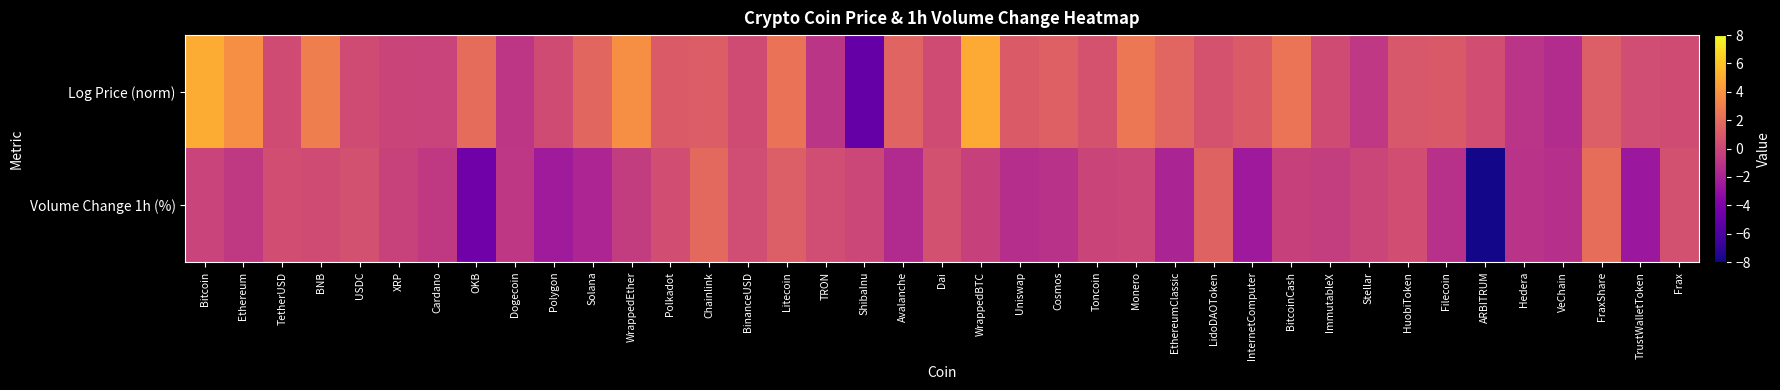

Reading left to right, extract all data points from this chart.

Log Price (norm): Bitcoin=5.0	Ethereum=3.8	TetherUSD=0.3	BNB=3.0	USDC=0.3	XRP=-0.1	Cardano=-0.1	OKB=2.0	Dogecoin=-0.9	Polygon=0.3	Solana=1.7	WrappedEther=3.8	Polkadot=1.1	Chainlink=1.2	BinanceUSD=0.3	Litecoin=2.4	TRON=-1.0	ShibaInu=-5.0	Avalanche=1.6	Dai=0.3	WrappedBTC=5.0	Uniswap=1.1	Cosmos=1.4	Toncoin=0.7	Monero=2.6	EthereumClassic=1.7	LidoDAOToken=0.6	InternetComputer=1.1	BitcoinCash=2.5	ImmutableX=0.3	Stellar=-0.8	HuobiToken=0.9	Filecoin=1.1	ARBITRUM=0.4	Hedera=-1.0	VeChain=-1.5	FraxShare=1.3	TrustWalletToken=0.4	Frax=0.3
Volume Change 1h (%): Bitcoin=-0.2	Ethereum=-0.8	TetherUSD=0.4	BNB=0.3	USDC=0.5	XRP=-0.2	Cardano=-0.7	OKB=-4.5	Dogecoin=-0.8	Polygon=-2.4	Solana=-1.9	WrappedEther=-0.6	Polkadot=0.4	Chainlink=1.9	BinanceUSD=0.3	Litecoin=1.3	TRON=0.3	ShibaInu=0.1	Avalanche=-1.6	Dai=0.5	WrappedBTC=-0.3	Uniswap=-1.4	Cosmos=-1.1	Toncoin=-0.1	Monero=0.1	EthereumClassic=-1.9	LidoDAOToken=1.5	InternetComputer=-2.5	BitcoinCash=-0.3	ImmutableX=-0.5	Stellar=-0.1	HuobiToken=0.4	Filecoin=-1.2	ARBITRUM=-7.8	Hedera=-1.1	VeChain=-1.3	FraxShare=2.1	TrustWalletToken=-2.7	Frax=0.5